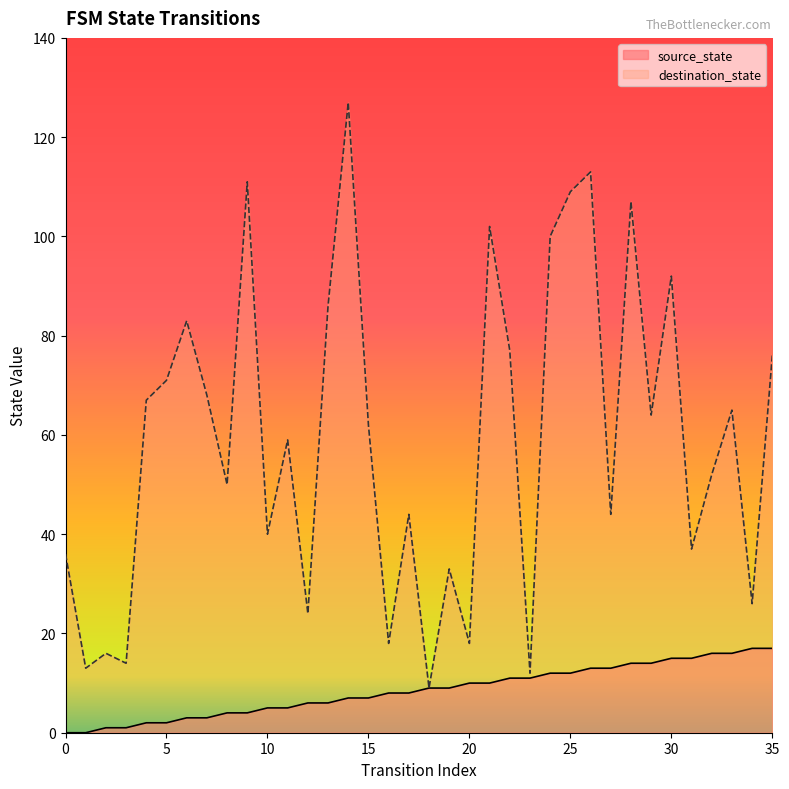

Which series has the largest total across all categories?

destination_state